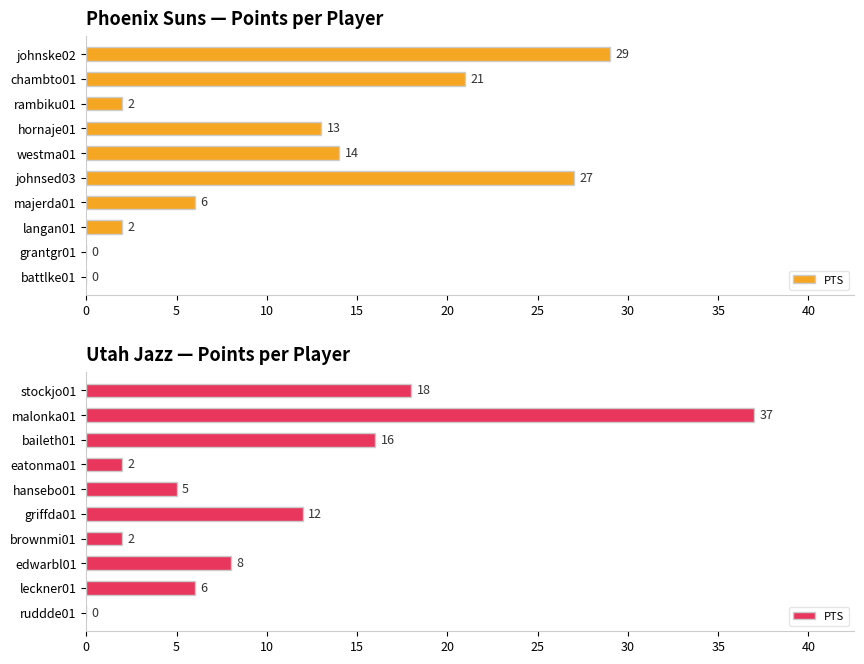

The value at stockjo01 is 8. True or false?

False